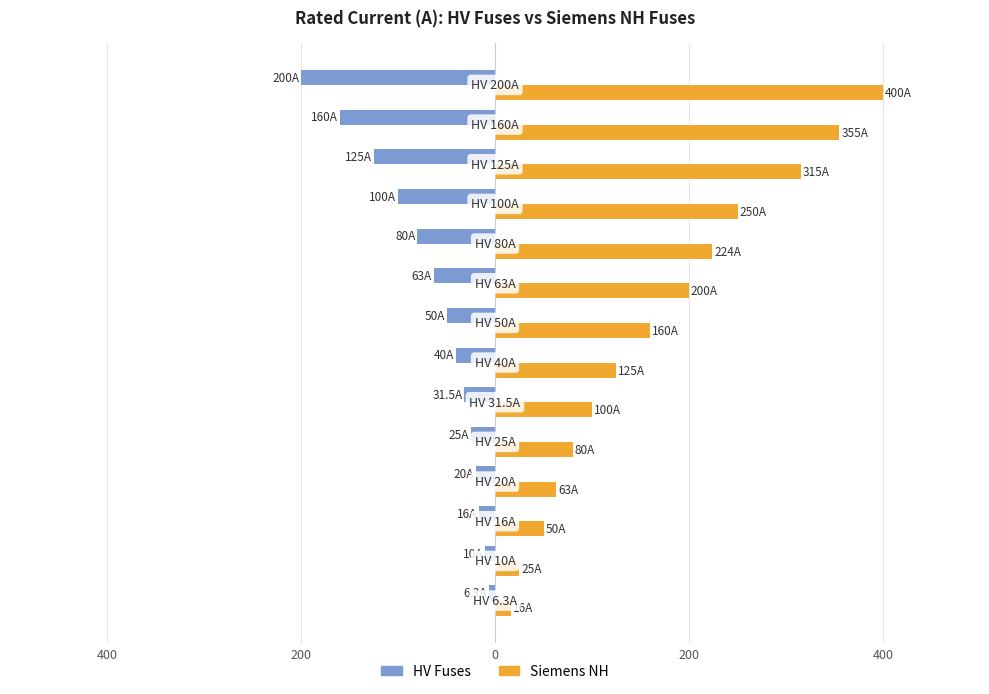

What is the highest value of the HV Fuses series?

-6.3